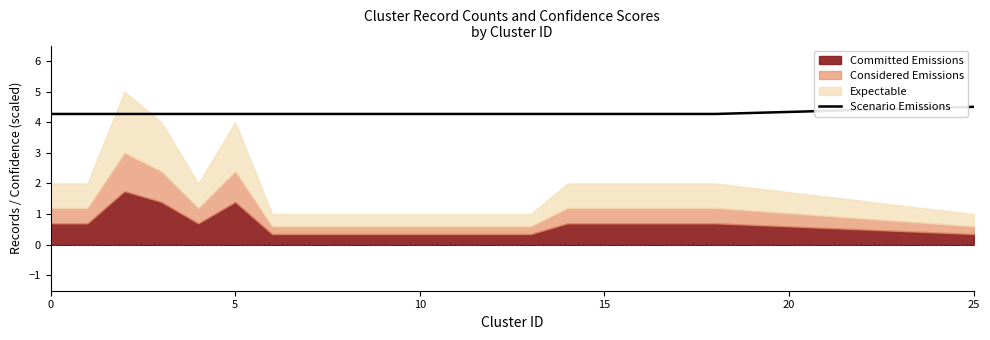

Read the value at 14.

4.3